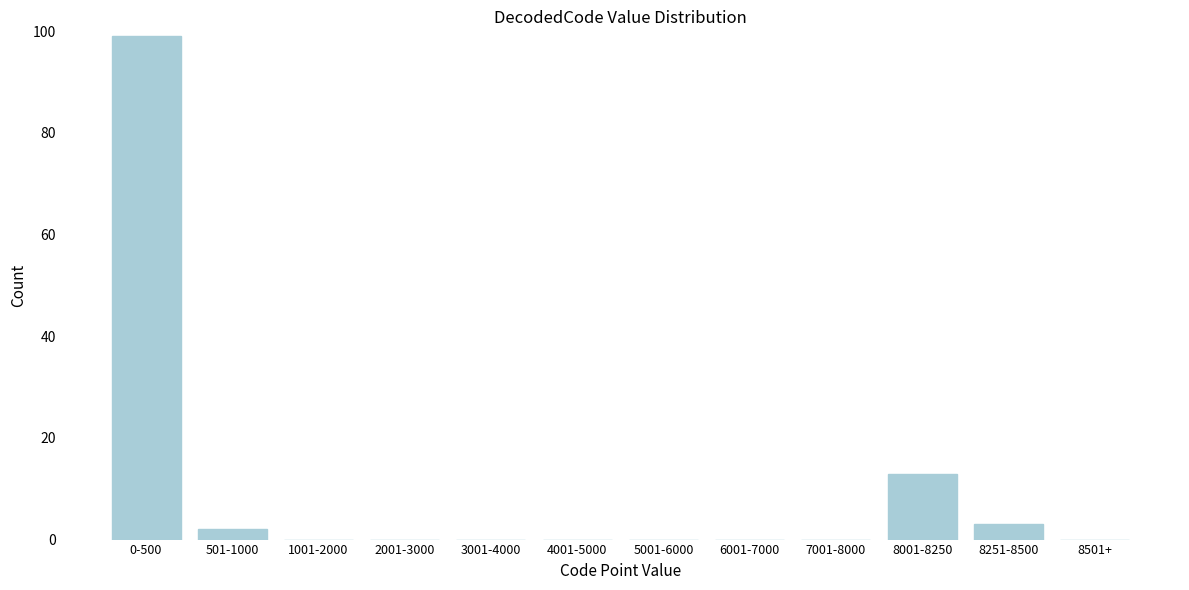

Reading left to right, extract all data points from this chart.

0-500=99	501-1000=2	1001-2000=0	2001-3000=0	3001-4000=0	4001-5000=0	5001-6000=0	6001-7000=0	7001-8000=0	8001-8250=13	8251-8500=3	8501+=0